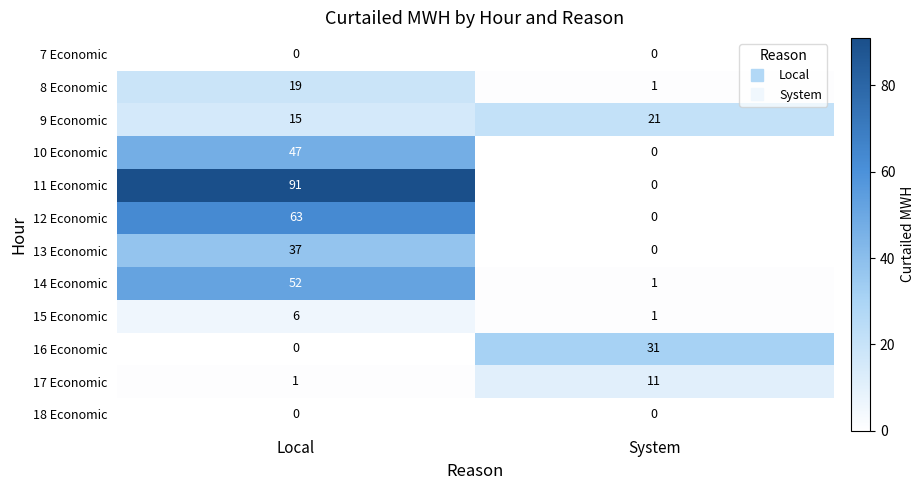

Reading left to right, what are all the values shown in this chart?

7 Economic: 0	0
8 Economic: 19	1
9 Economic: 15	21
10 Economic: 47	0
11 Economic: 91	0
12 Economic: 63	0
13 Economic: 37	0
14 Economic: 52	1
15 Economic: 6	1
16 Economic: 0	31
17 Economic: 1	11
18 Economic: 0	0